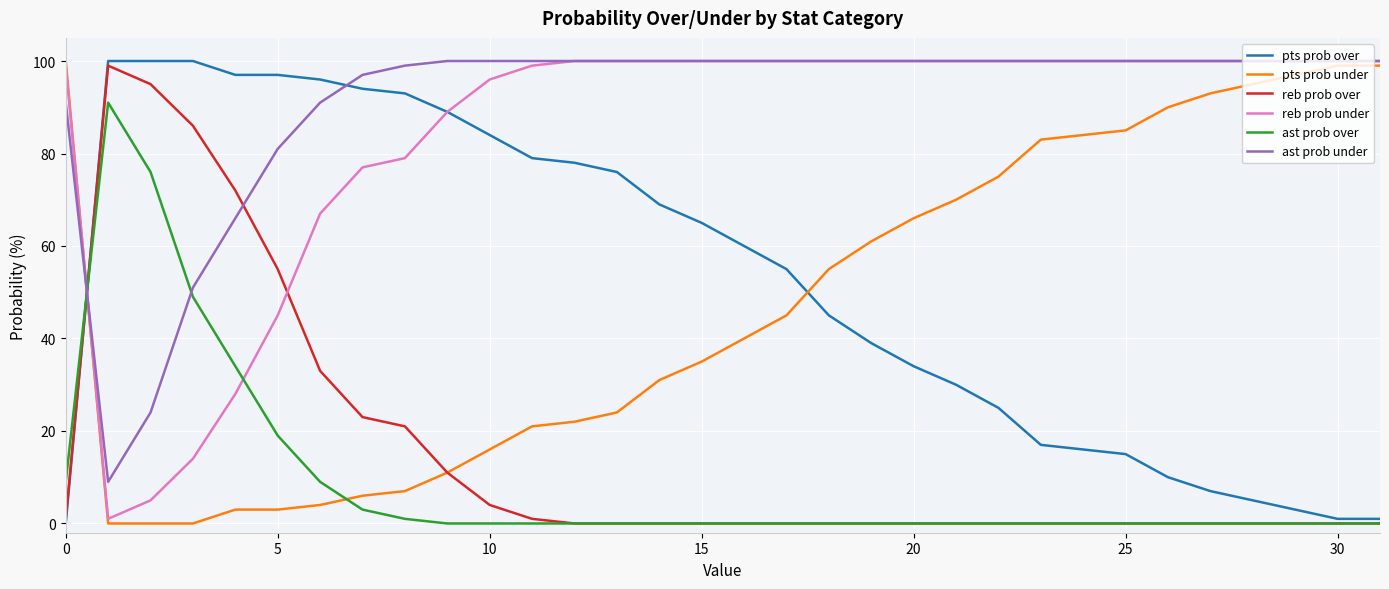

What is the maximum value shown in the chart?

100